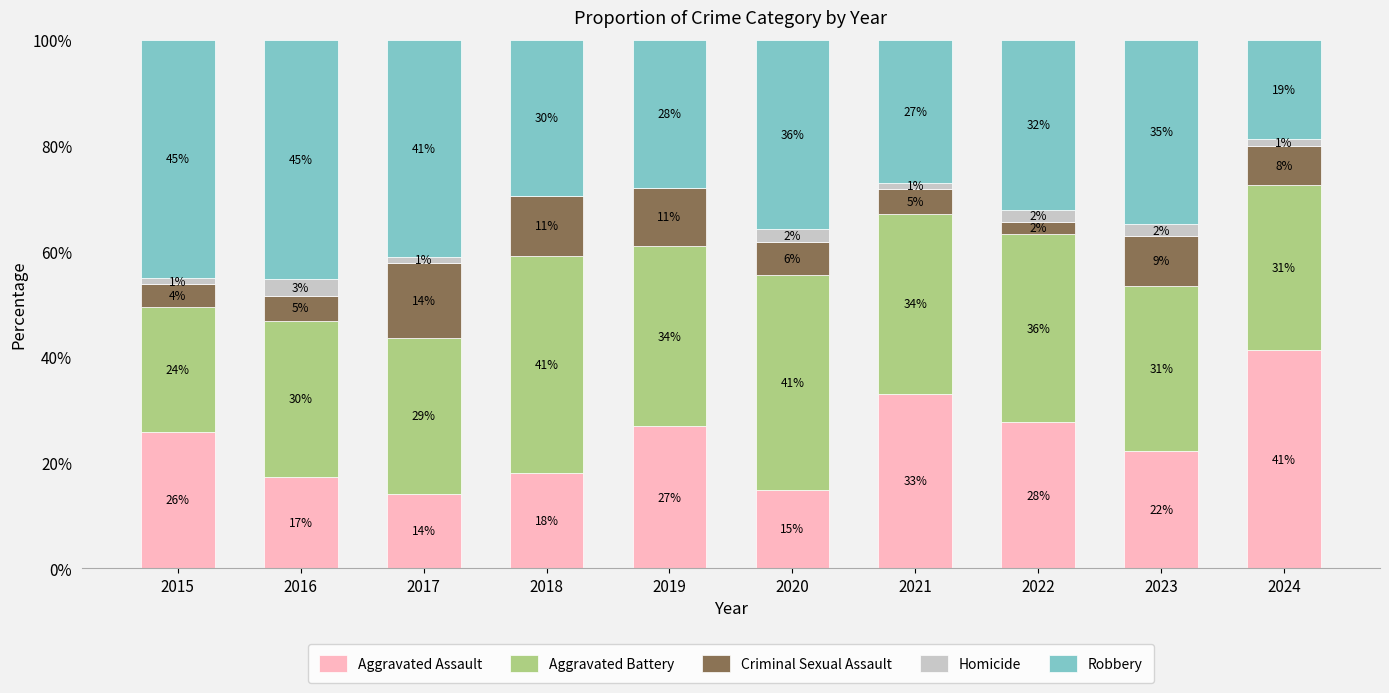

What are all the series names shown in the legend?

Aggravated Assault, Aggravated Battery, Criminal Sexual Assault, Homicide, Robbery